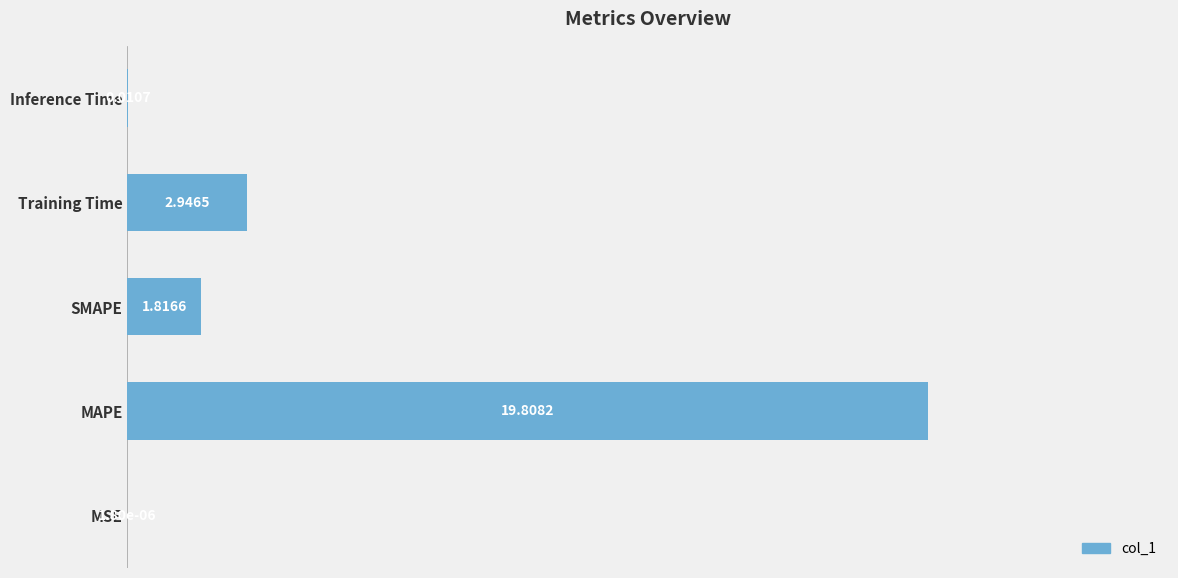

Are the bars horizontal?

Yes